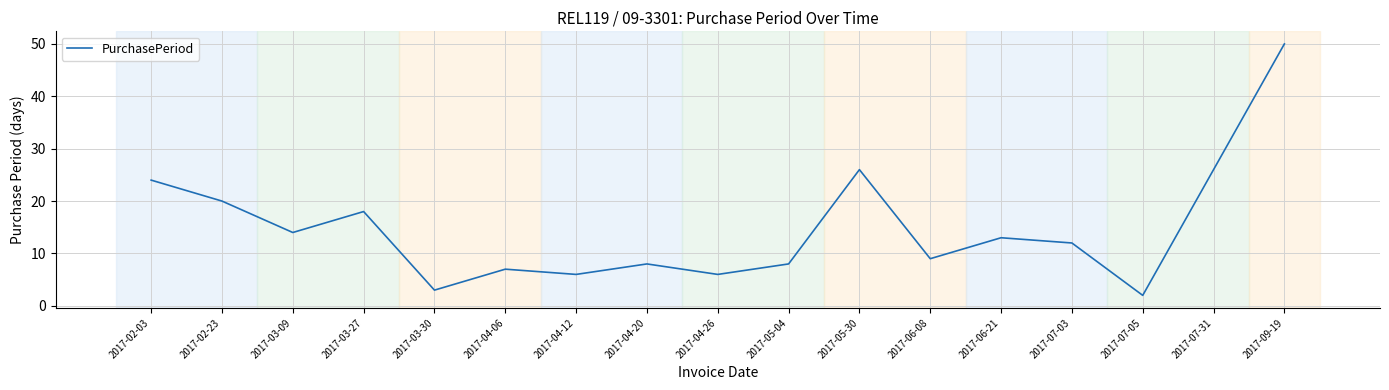

Reading left to right, transcribe all the data shown in this chart.

24	20	14	18	3	7	6	8	6	8	26	9	13	12	2	26	50